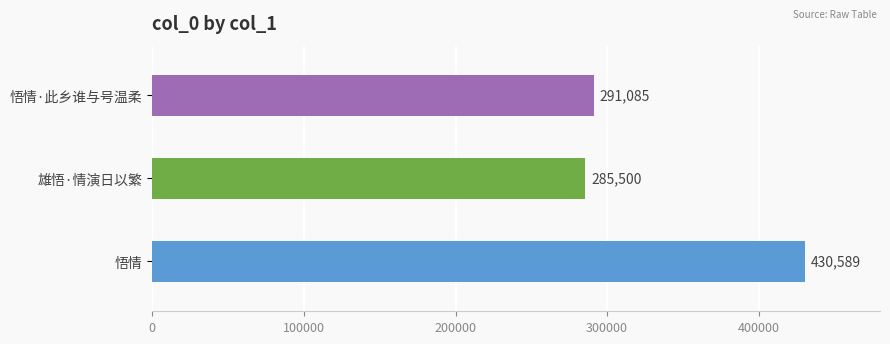

What is the greatest value displayed?

430589